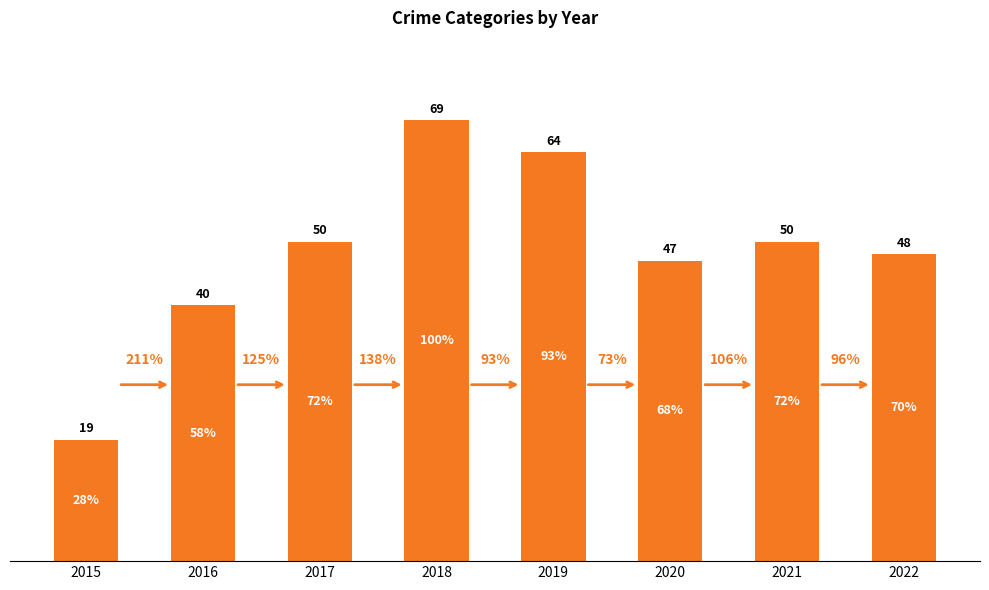

At which category does the chart reach its peak across all series?

2018